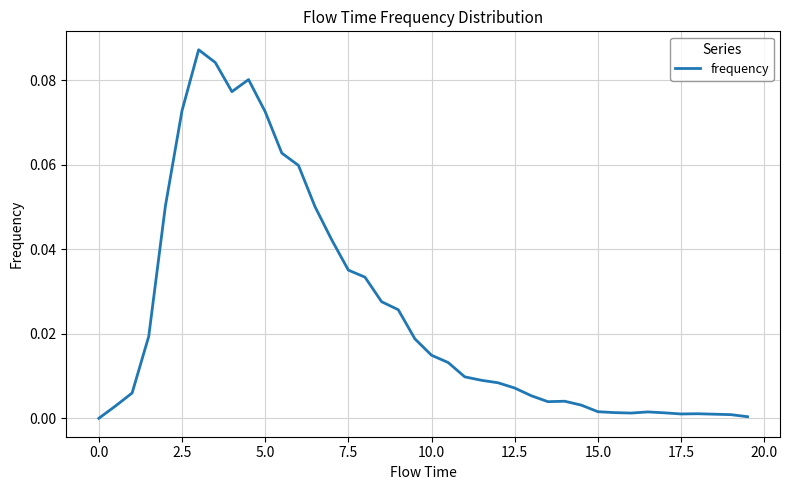

Is this an area chart (filled region under the line)?

No